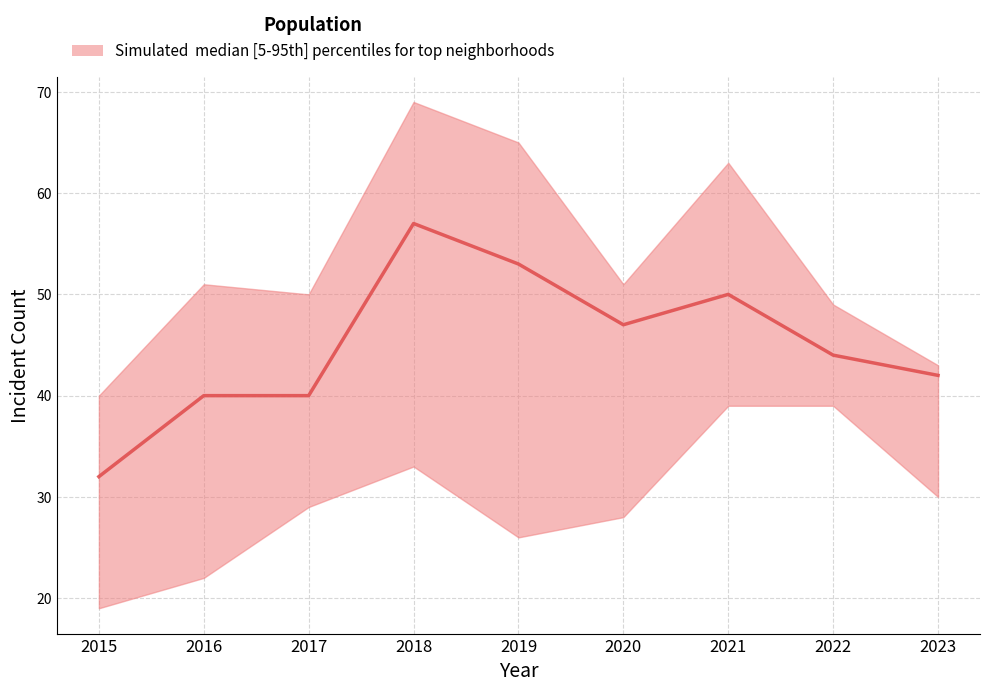

Reading left to right, list all the values displayed in this chart.

upper: 2015=40	2016=51	2017=50	2018=69	2019=65	2020=51	2021=63	2022=49	2023=43
median: 2015=32	2016=40	2017=40	2018=57	2019=53	2020=47	2021=50	2022=44	2023=42
lower: 2015=19	2016=22	2017=29	2018=33	2019=26	2020=28	2021=39	2022=39	2023=30